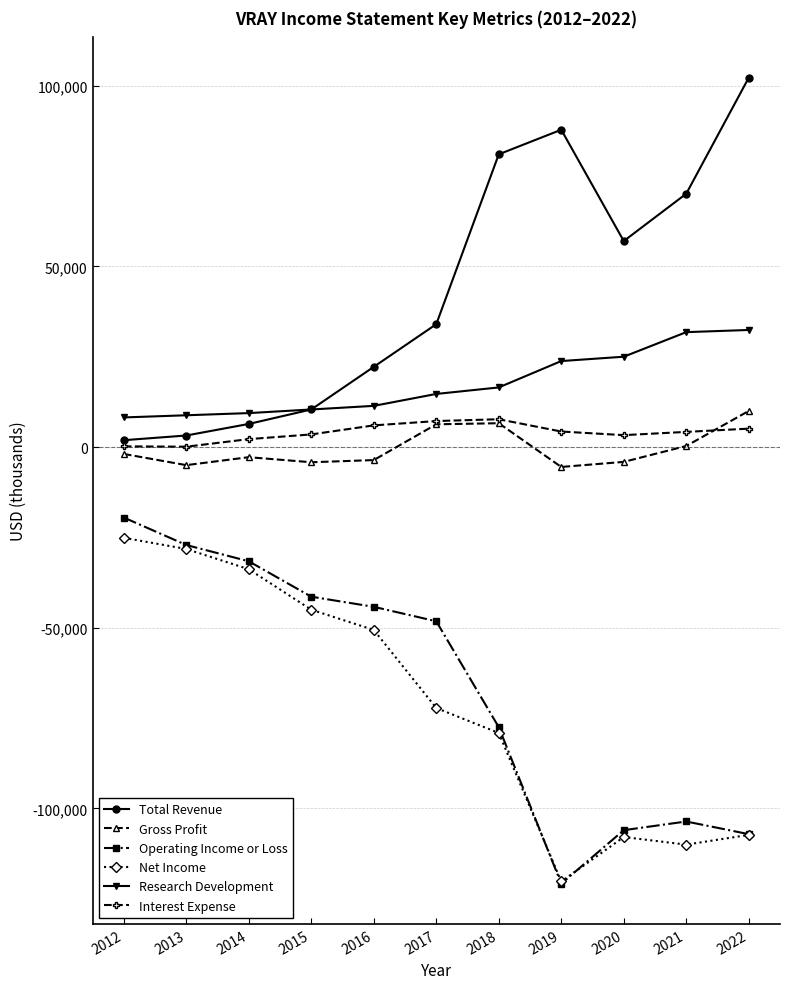

How many lines are shown in the chart?

6